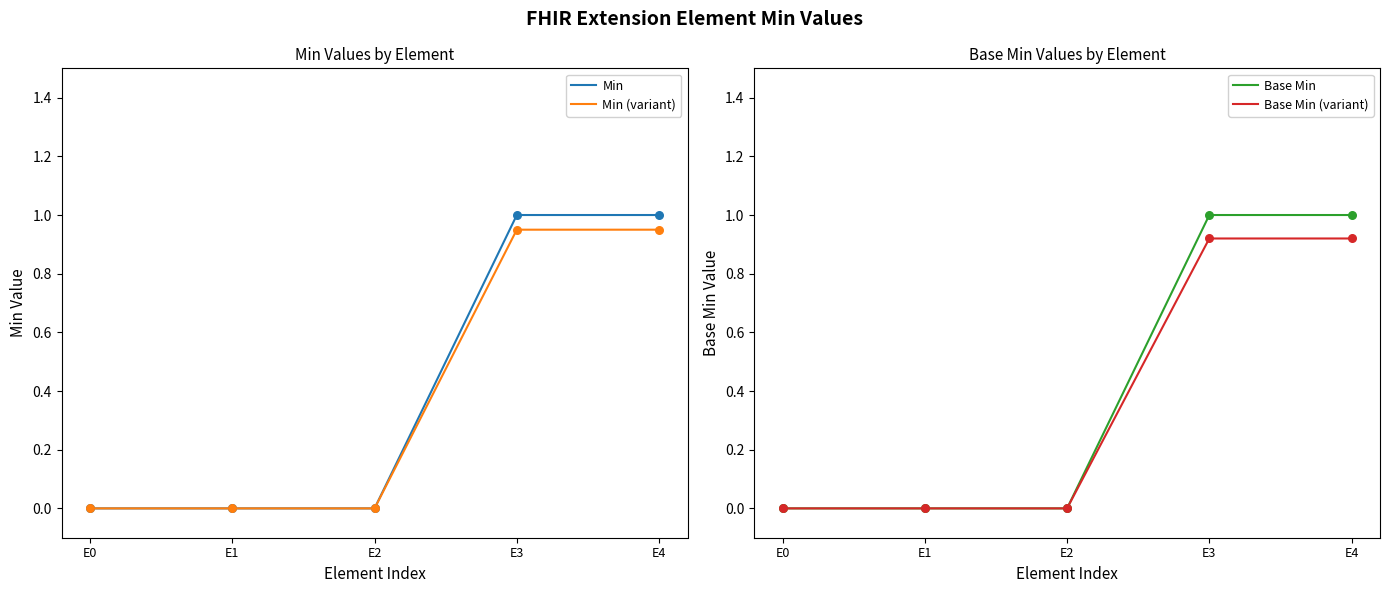

Which series has the widest spread of Y values?

Min